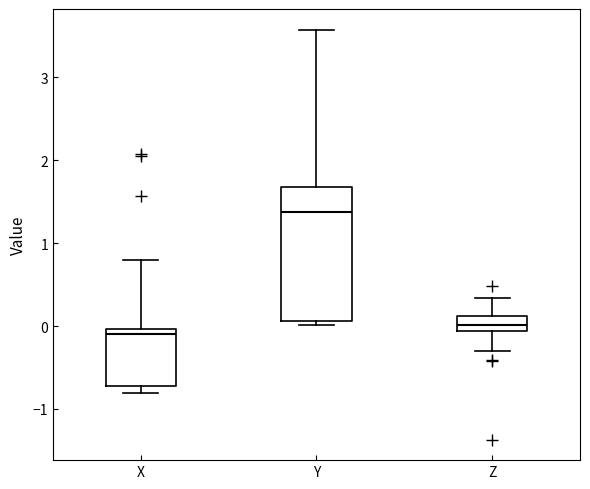

Where does the upper whisker of the box for Y end on the y-axis? The values are not printed on the chart, so give them approximately, as read against the axis.

3.6